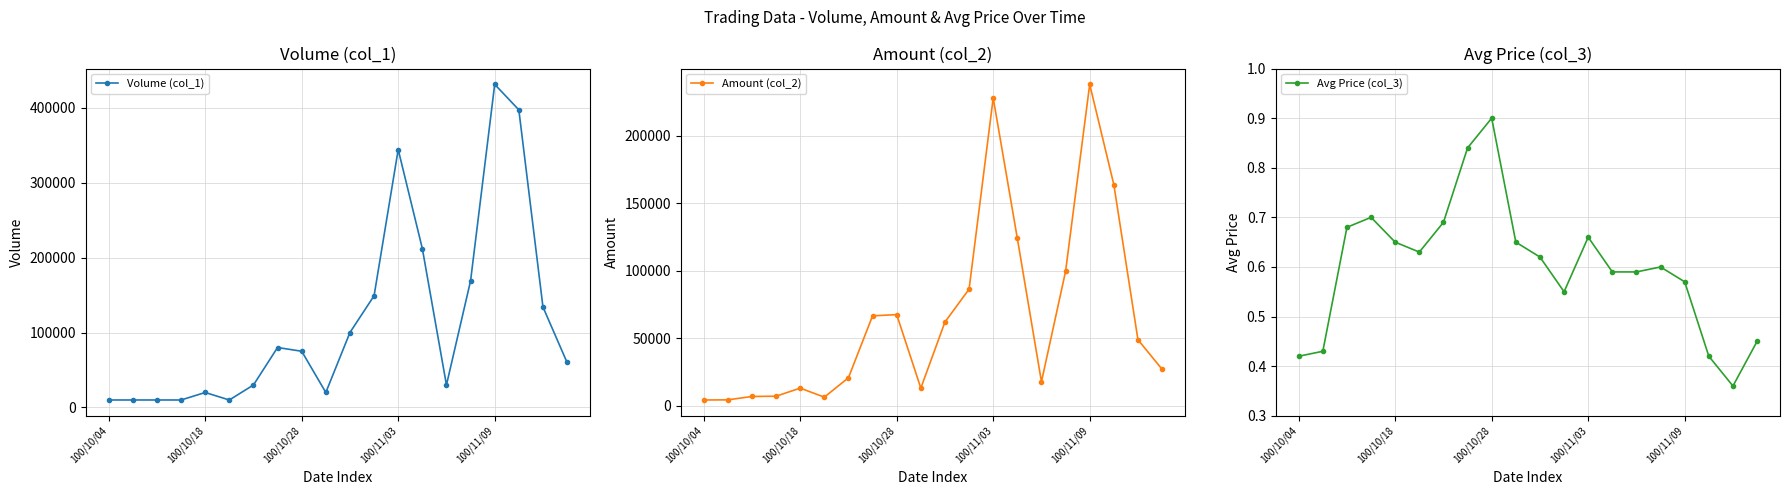

What is the sum of all Volume (col_1) values?

2301000